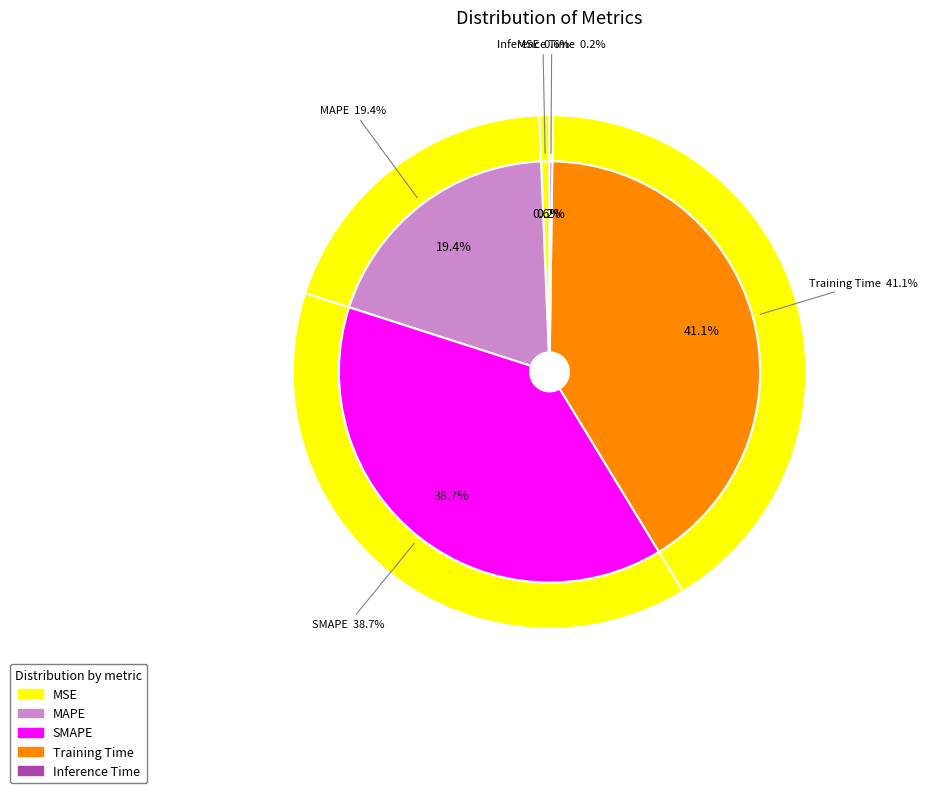

What is the change in value from Training Time to Inference Time?

-2.1